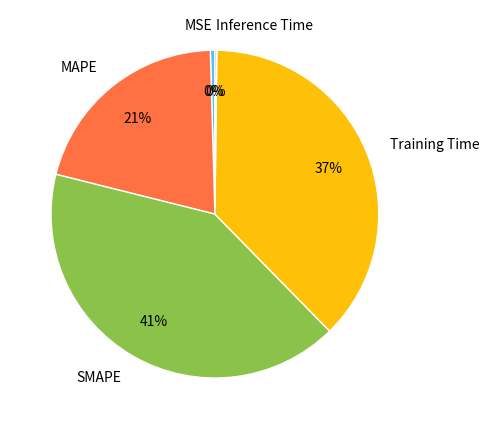

Combined, do SMAPE and MAPE account for over 50%?

Yes